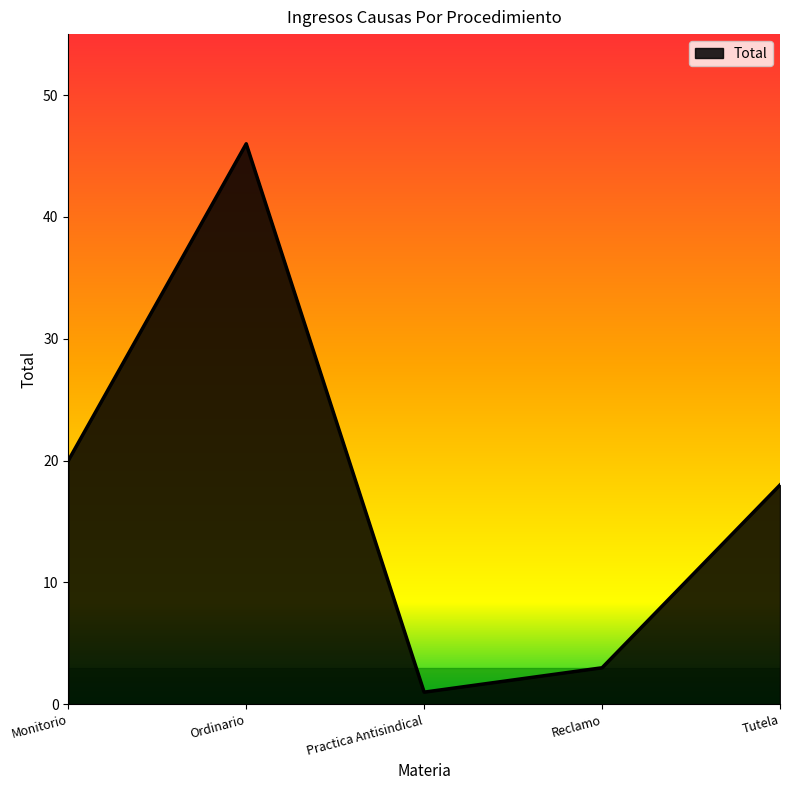

How many interior local peaks (higher than both neighbors) does the data have?

1